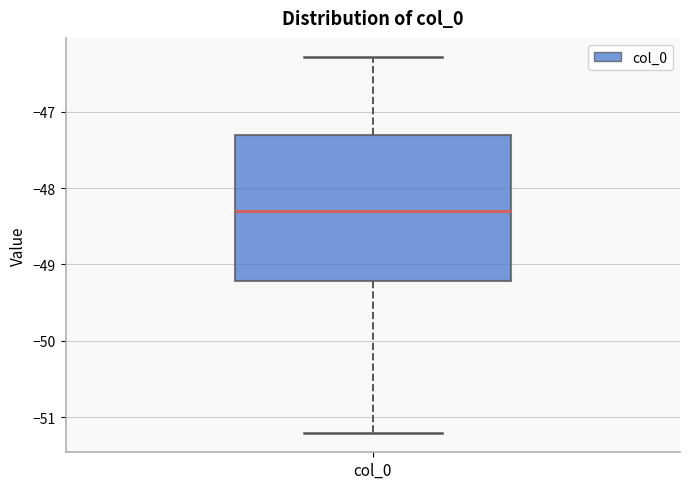

Read this box plot against the y-axis: the position of the median line, the range covered by the box, and the ends of both whiskers. The values are not printed on the chart, so give them approximately, as read against the axis.

median -48.3, box -49.2 to -47.3, whiskers -51.2 to -46.3